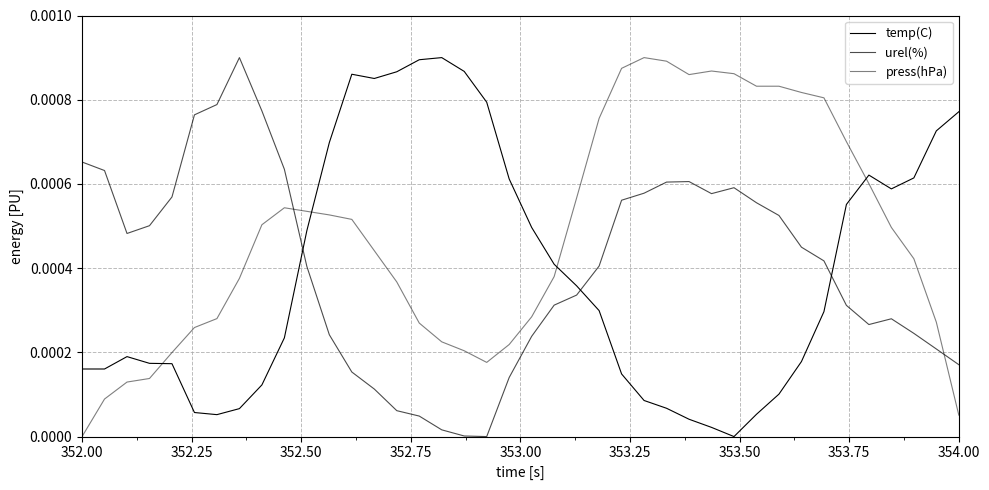

Does the chart have visible grid lines?

Yes